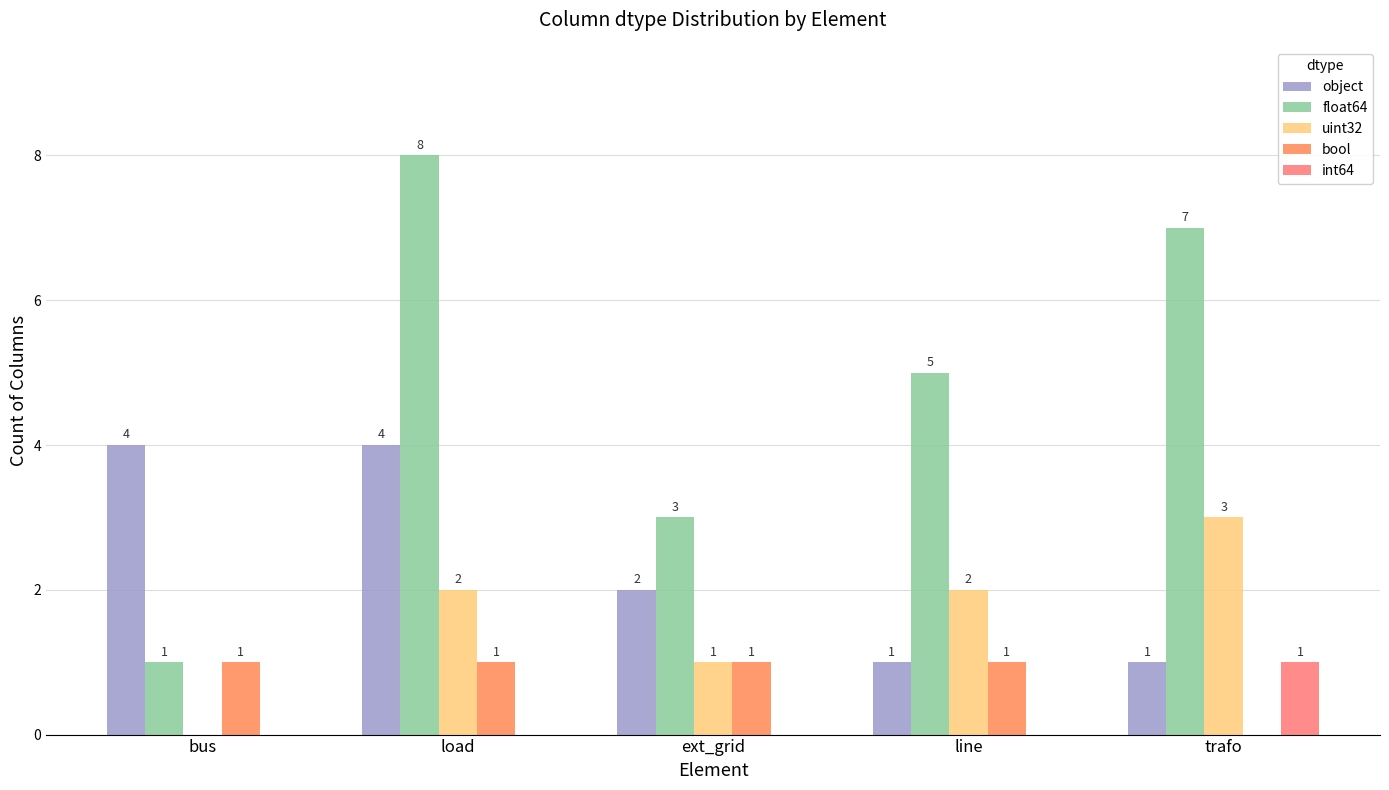

How many series are shown in this chart?

5